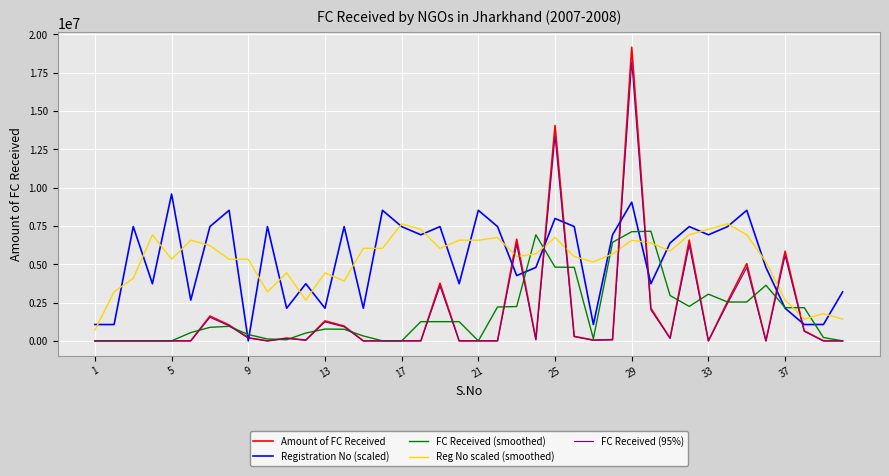

What are all the series names shown in the legend?

Amount of FC Received, Registration No (scaled), FC Received (smoothed), Reg No scaled (smoothed), FC Received (95%)